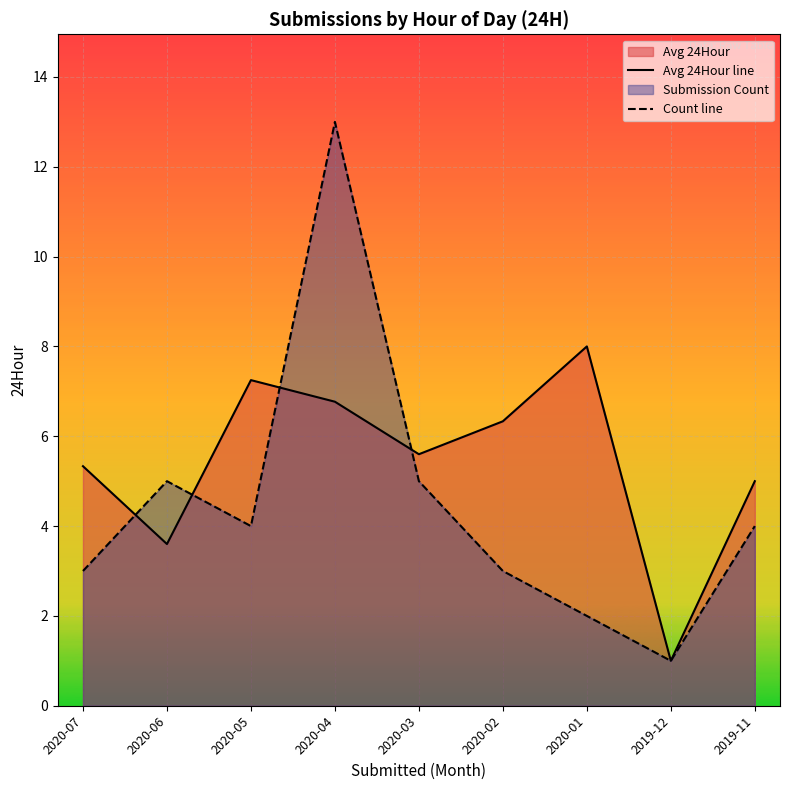

The value of Count line at 2020-02 is 3.0. True or false?

True